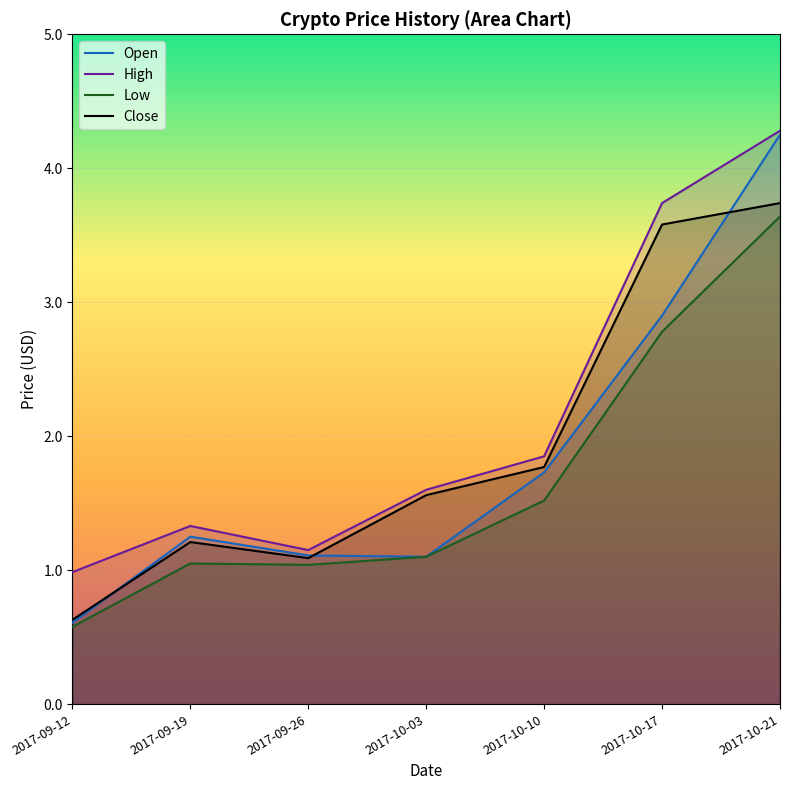

What is the value of the Low point at the 7th from the left?

3.6